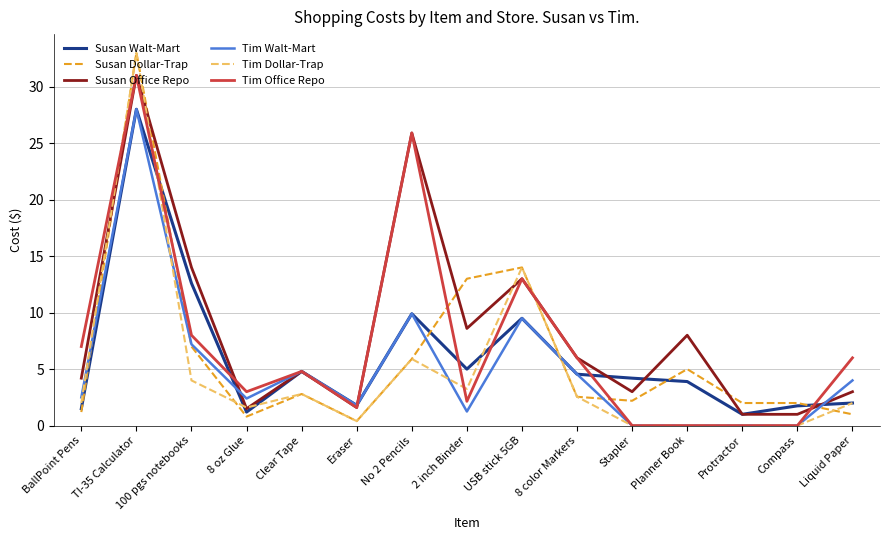

After their last crossing, which series has the higher values: Tim Office Repo or Susan Dollar-Trap?

Tim Office Repo